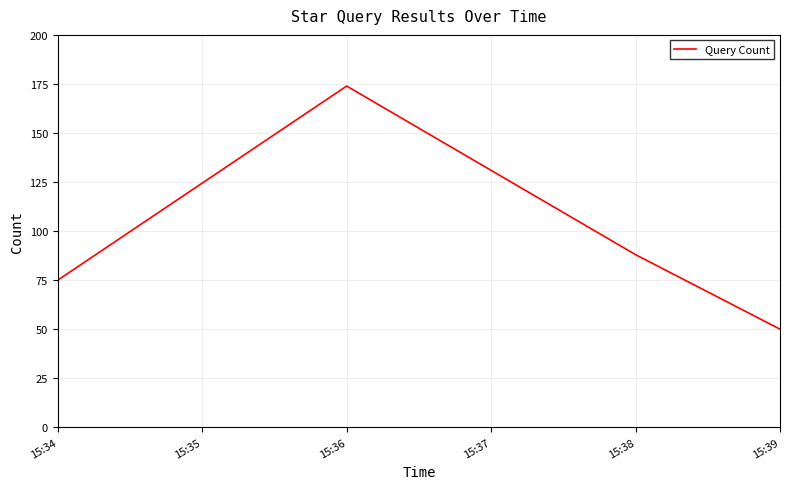

Reading left to right, what are all the values shown in this chart?

15:34=75	15:36=174	15:38=88	15:39=50